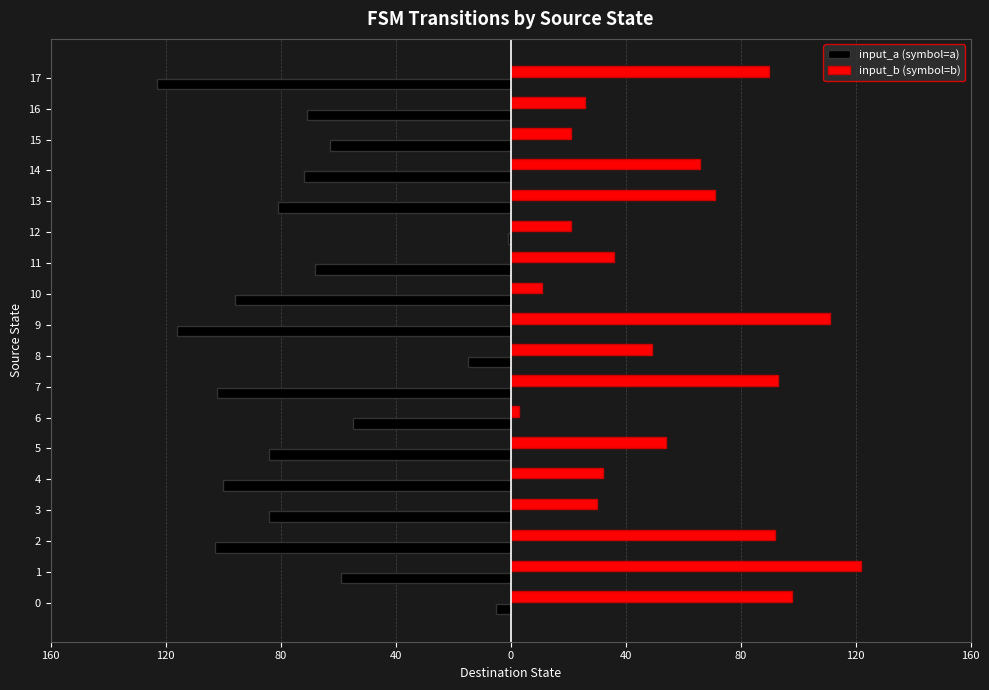

What are all the series names shown in the legend?

input_a (symbol=a), input_b (symbol=b)